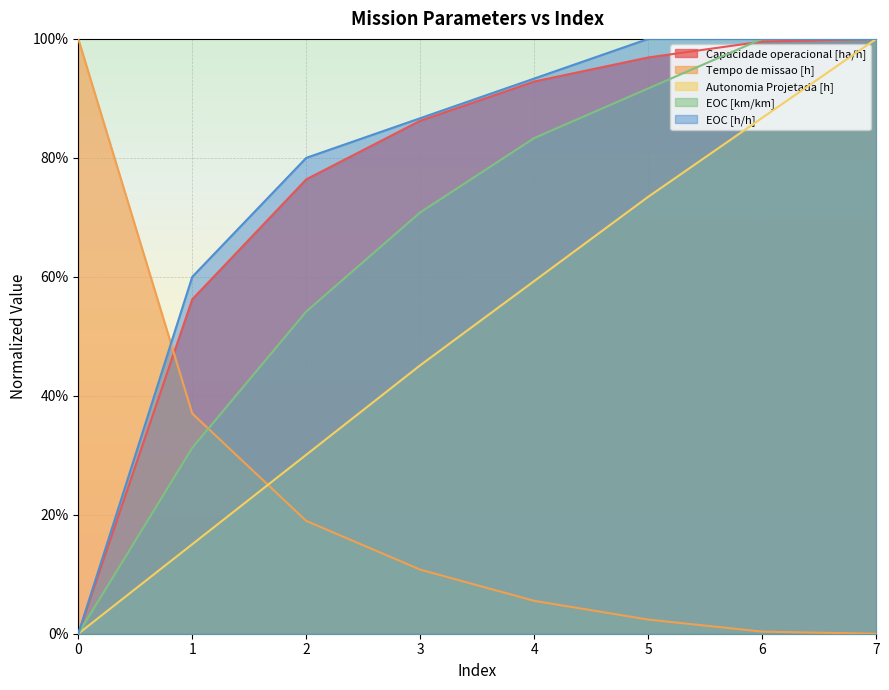

How many distinct data groups are displayed?

5